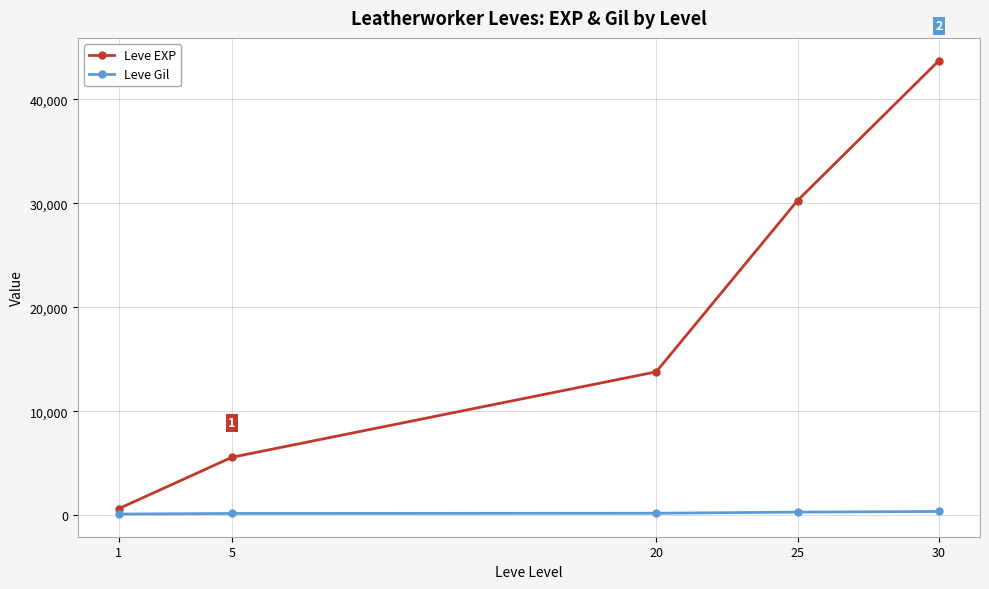

List the series in order of their overall mean, highest first.

Leve EXP, Leve Gil